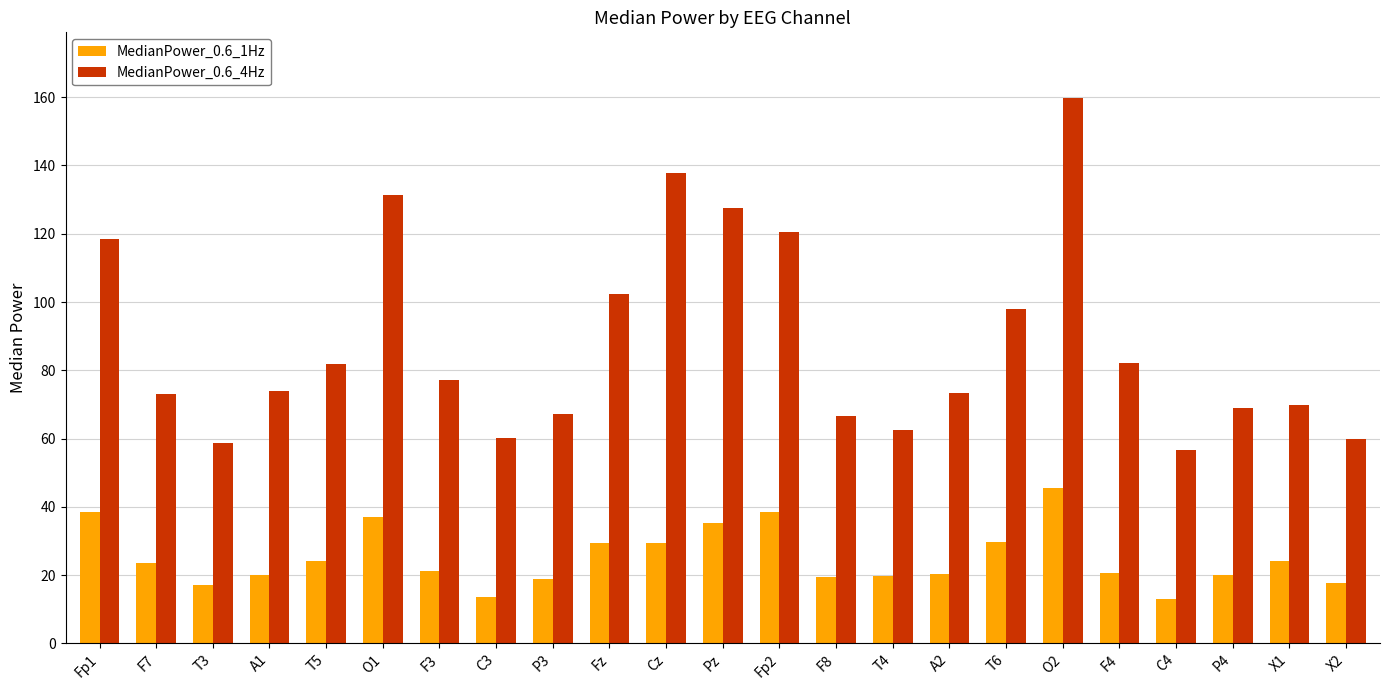

How many series are shown in this chart?

2